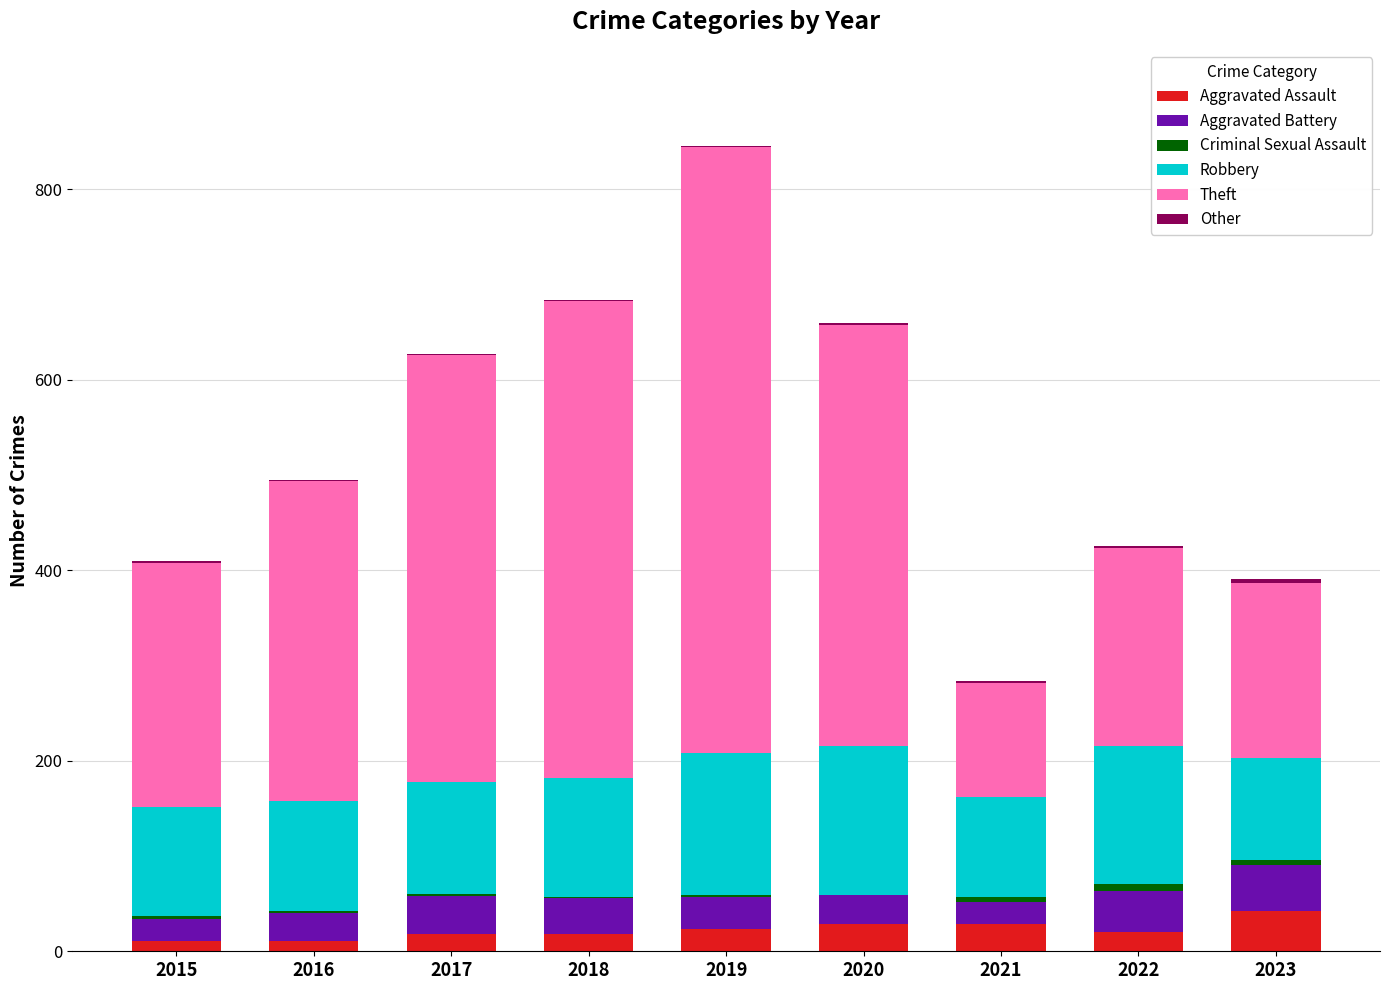

What is the maximum value for Aggravated Assault?

42